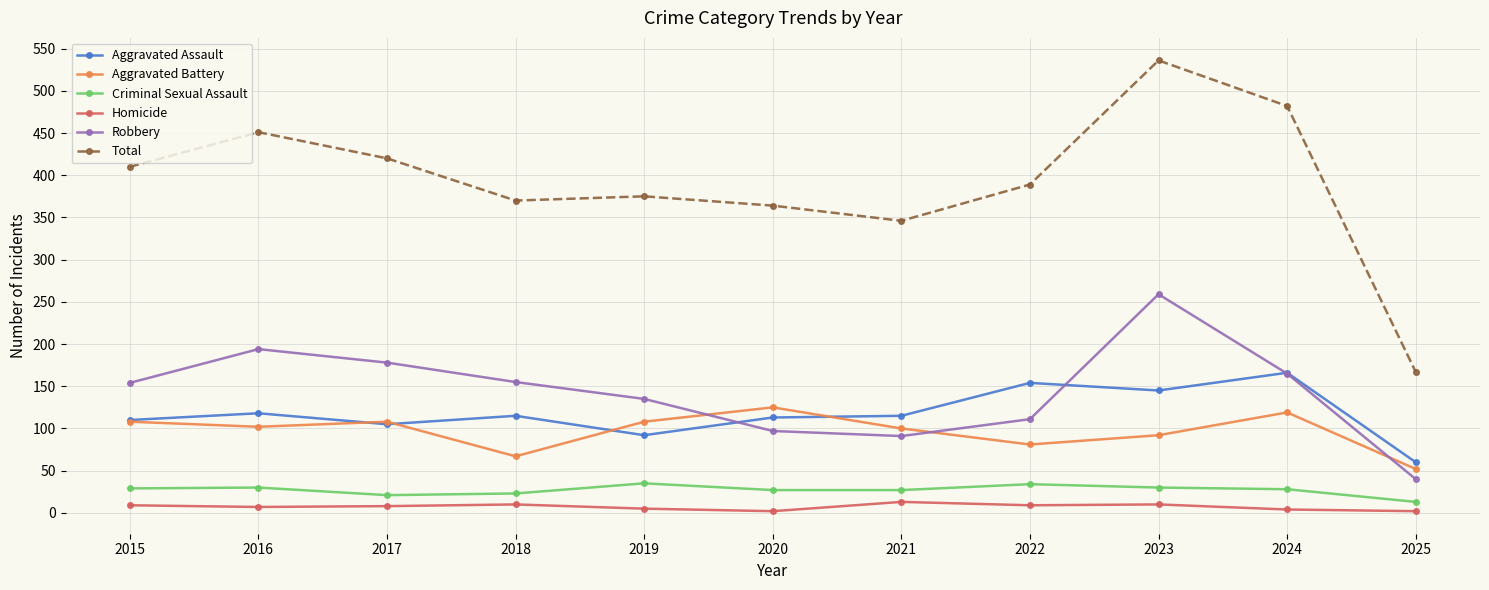

True or false: Aggravated Assault and Total cross at least once.

False